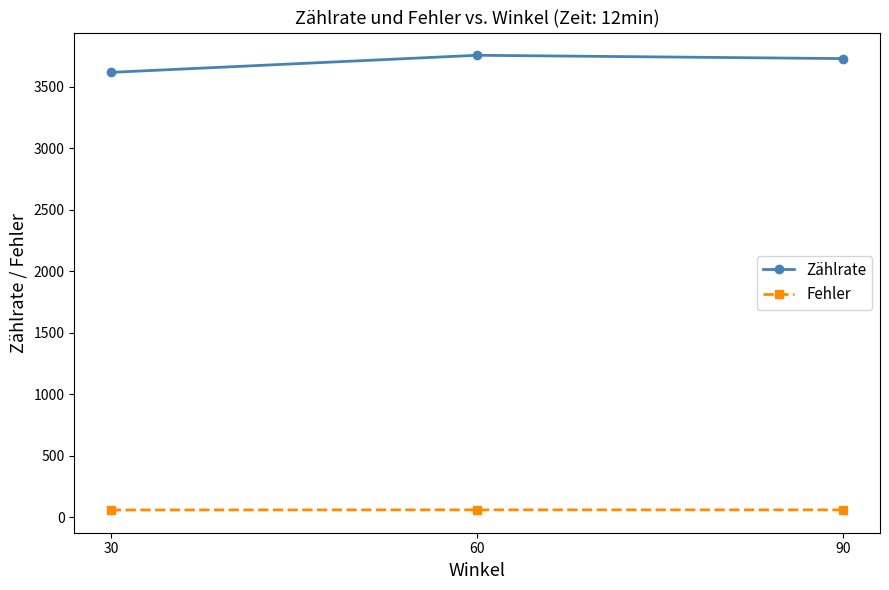

Which series has the widest spread of values?

Zählrate